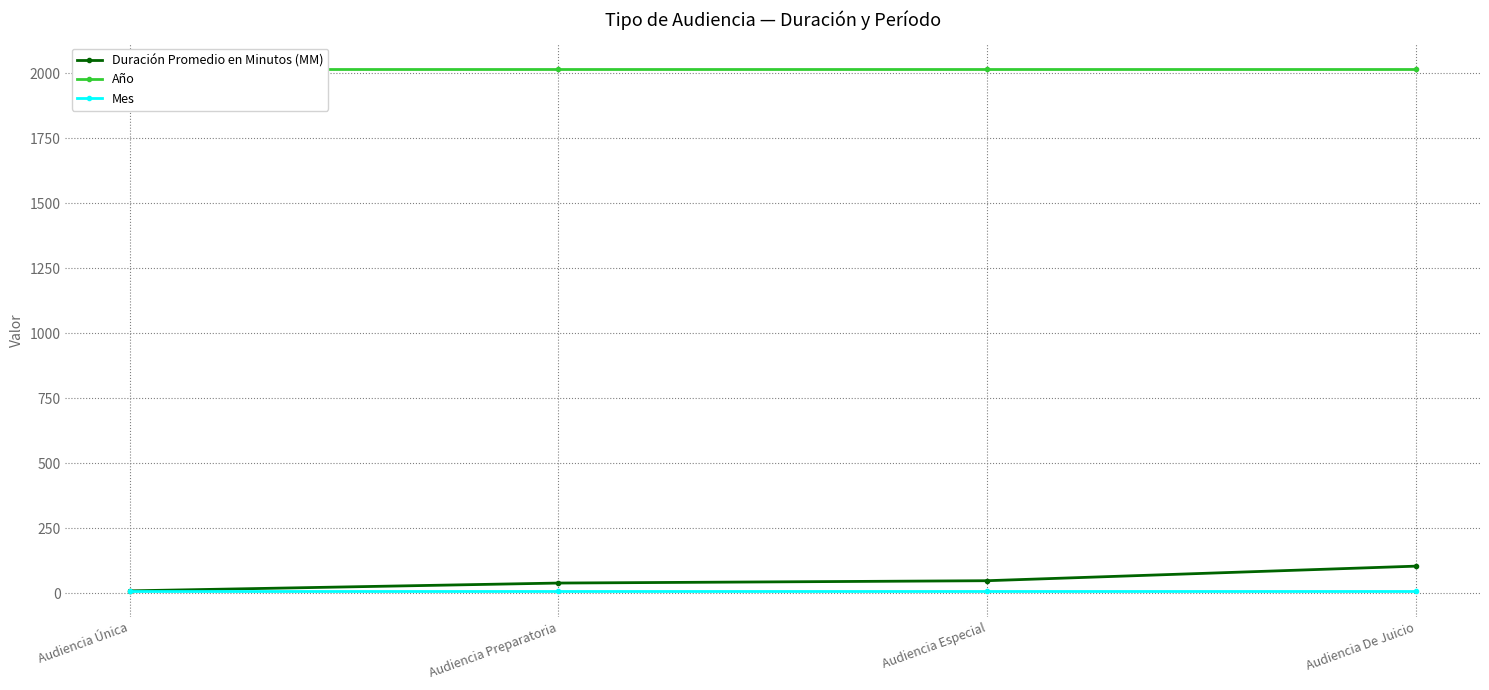

How many lines are shown in the chart?

3